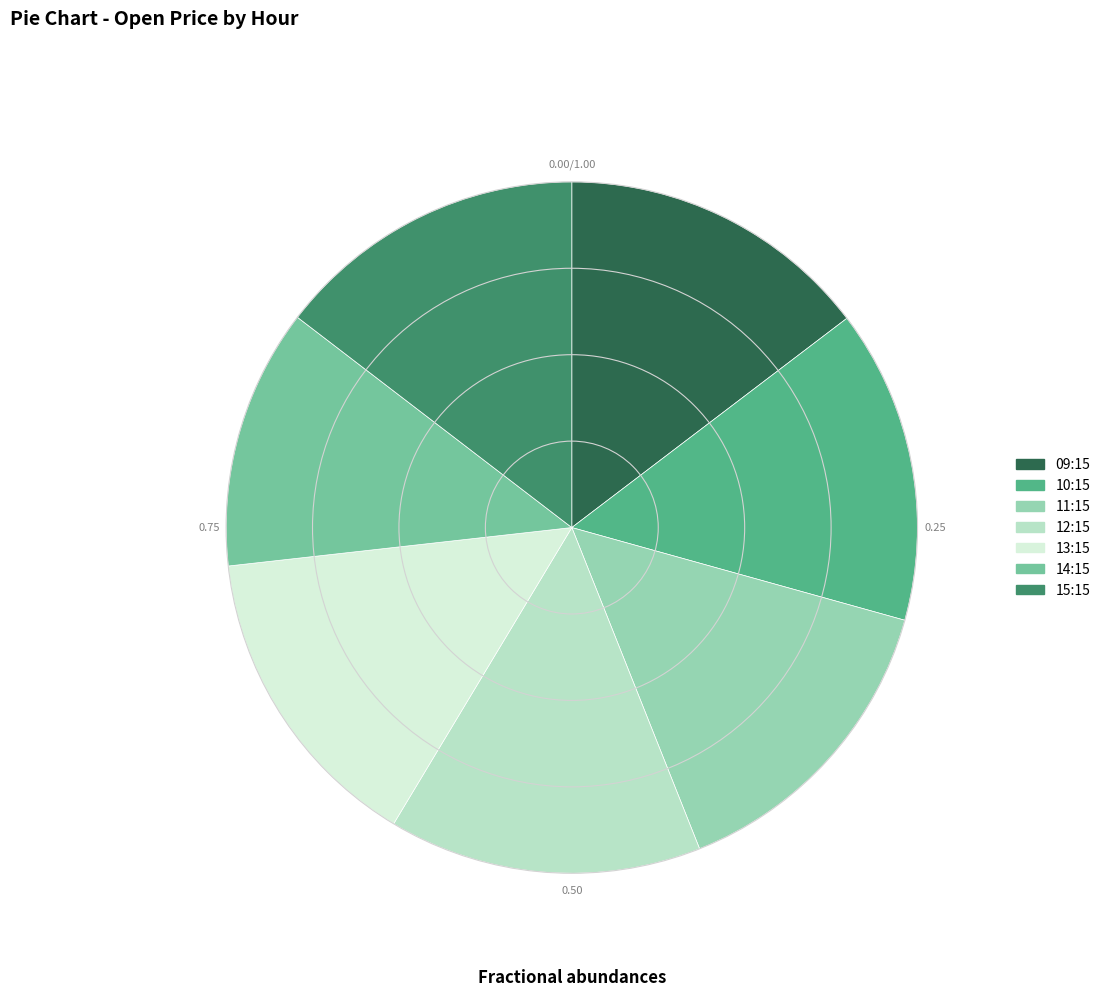

How many segments does this pie chart have?

7